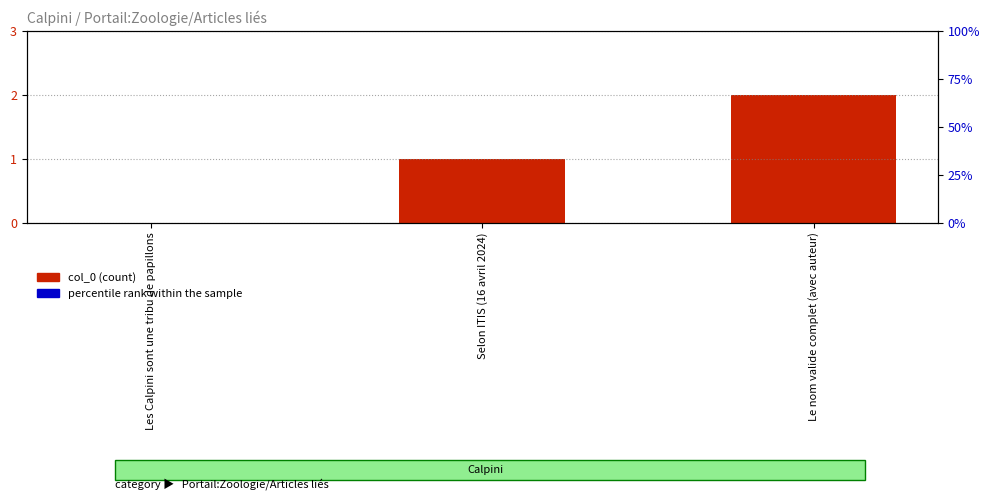

What is the difference between the maximum and second lowest values?

1